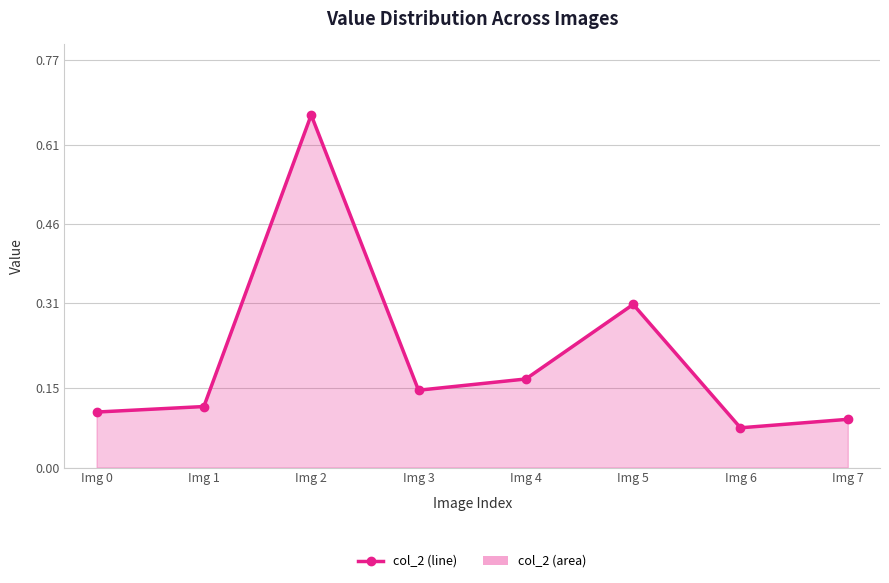

Which label corresponds to the smallest value in the chart?

Img 6